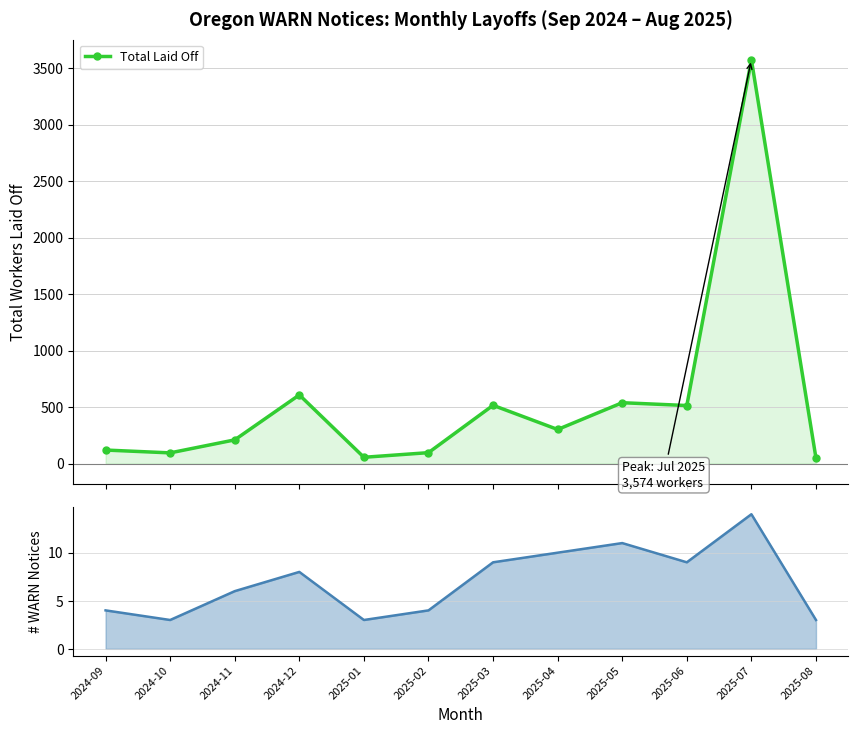

What is the sum of all WARN Notices Filed values?

84